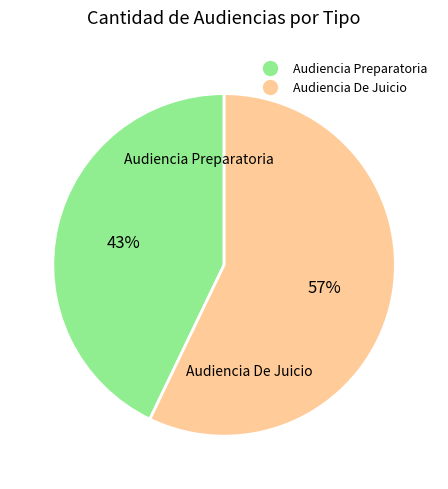

To the nearest percent, what is the combined percentage of Audiencia Preparatoria and Audiencia De Juicio?

100%